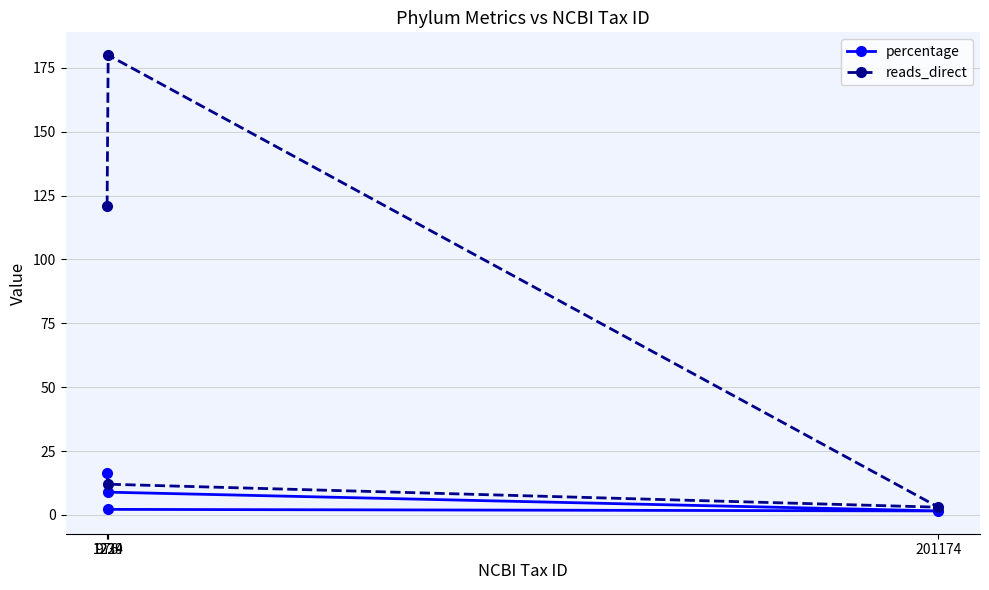

What is the difference between the percentage values at 1224 and 1239?

6.7